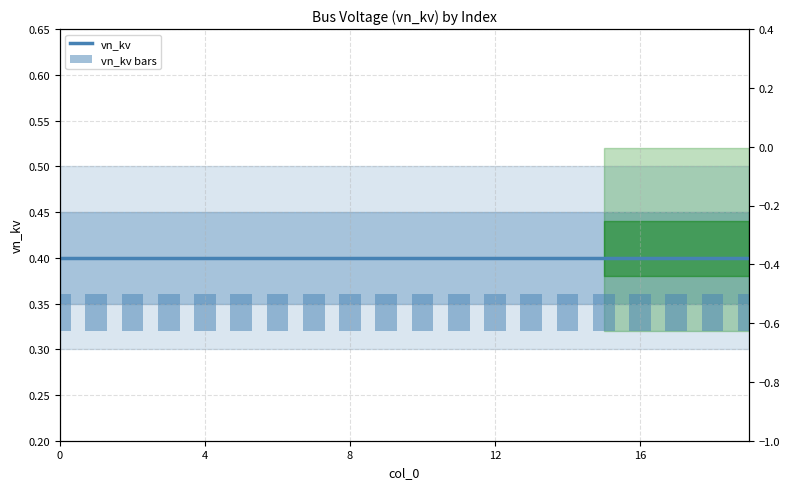

What is the label of the 19th bar from the left?

18